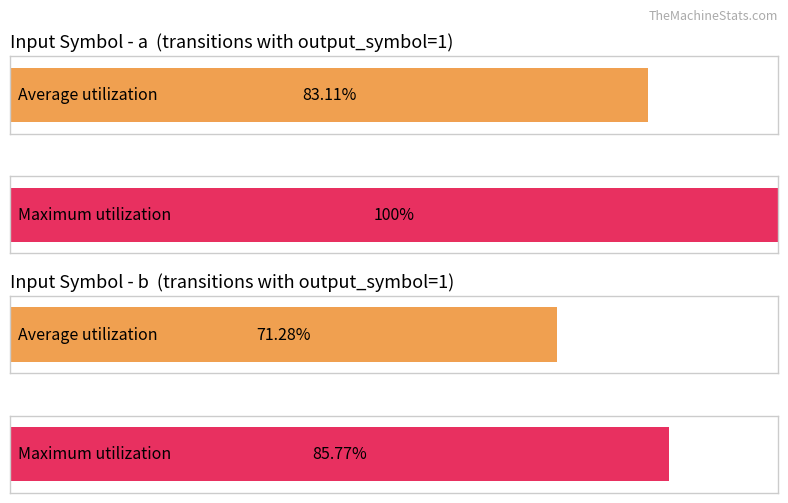

Is it true that destination_state (mean per input) equals 112.8 at a?

False